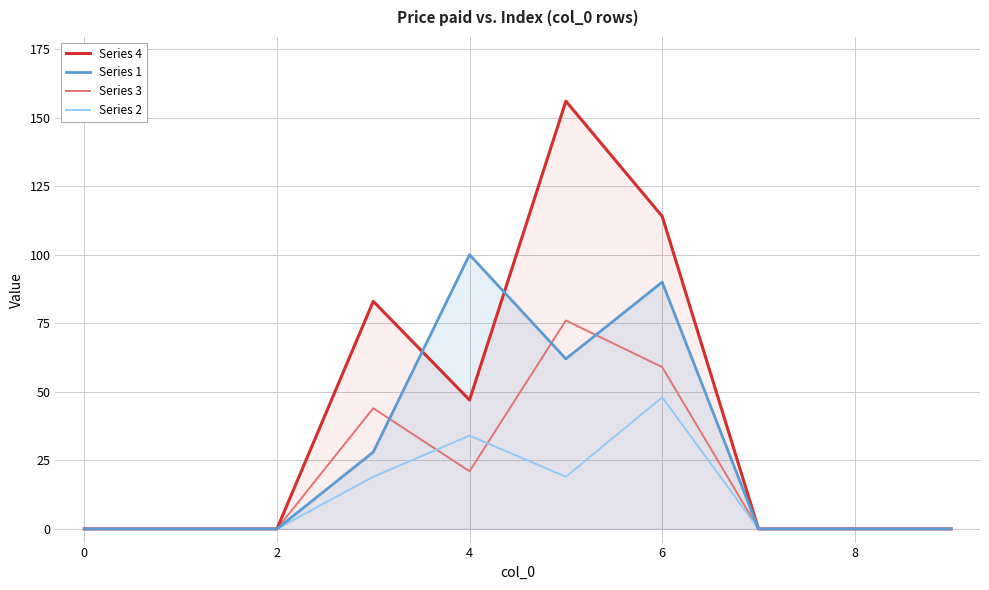

What is the highest value of the Series 4 series?

156